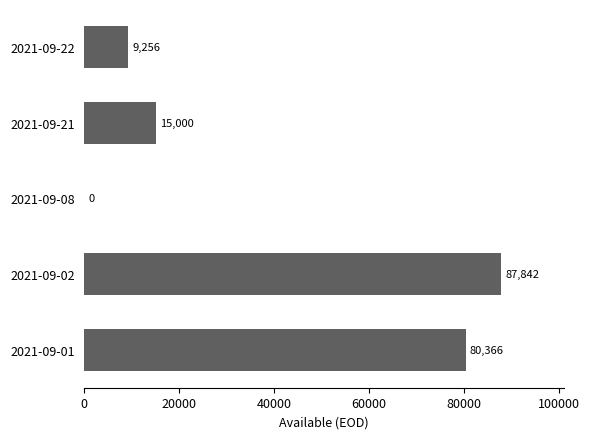

How many distinct data groups are displayed?

1